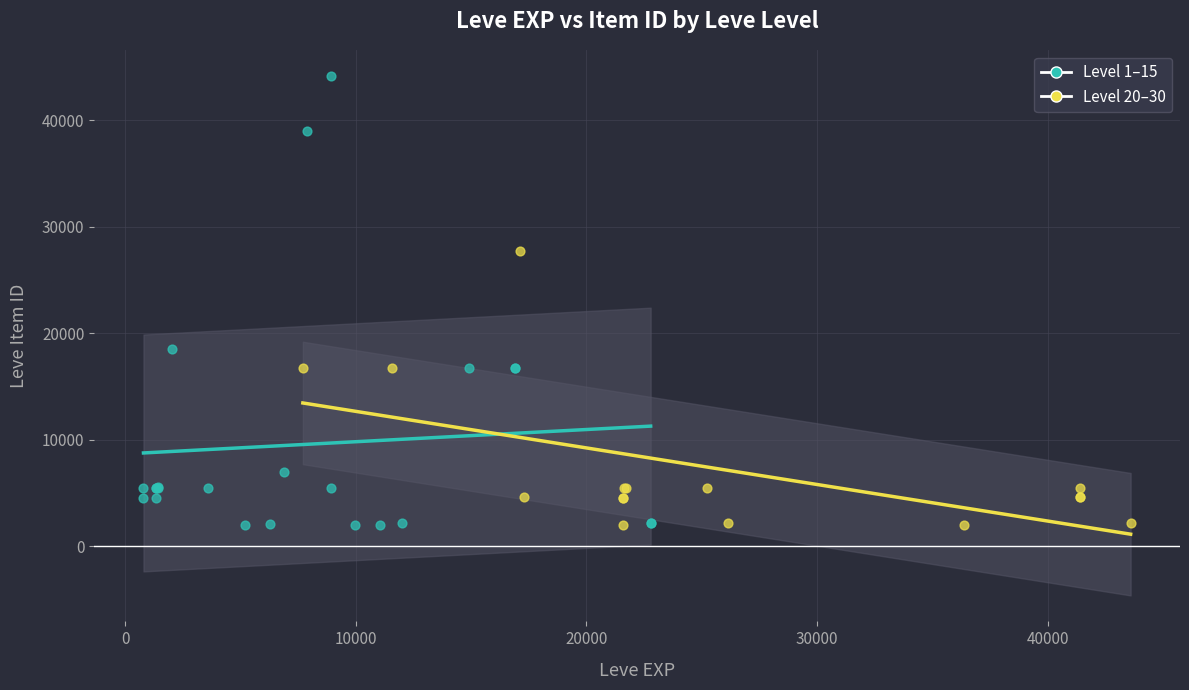

Which series has the largest Y range (max minus min)?

Level 1–15